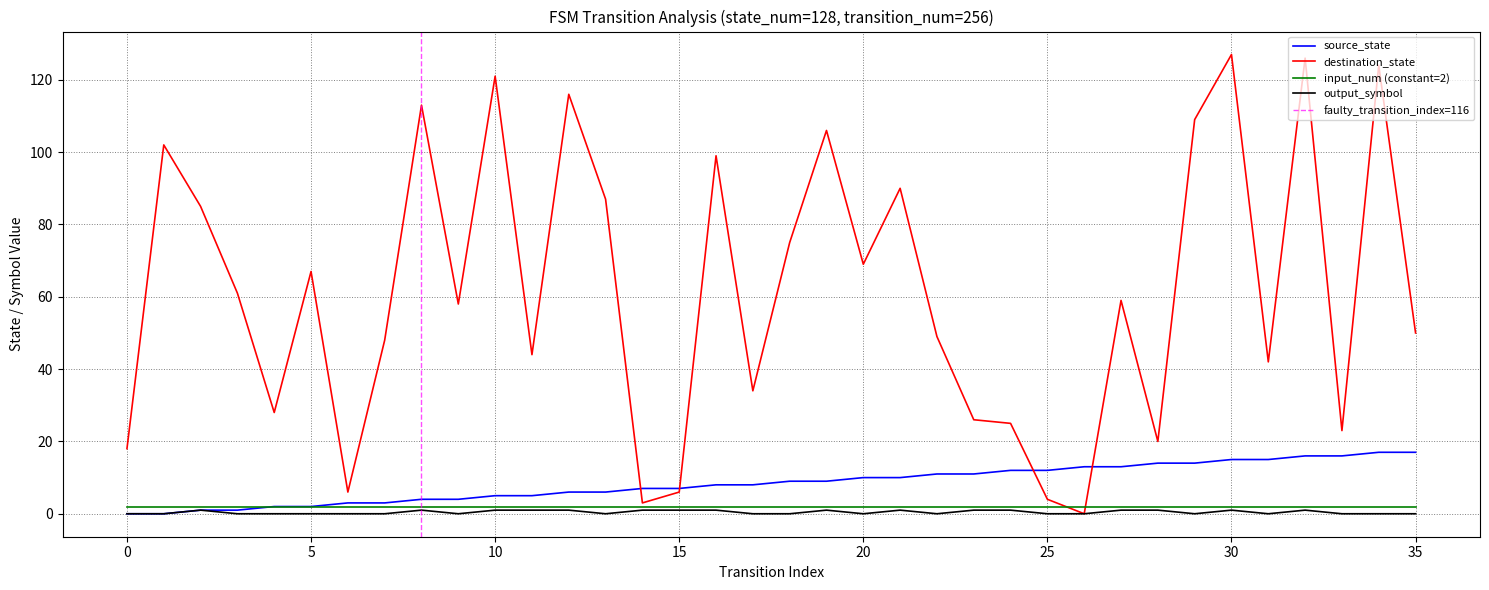

List the labels in order of output_symbol value, largest first.

2, 8, 10, 11, 12, 14, 15, 16, 19, 21, 23, 24, 27, 28, 30, 32, 0, 1, 3, 4, 5, 6, 7, 9, 13, 17, 18, 20, 22, 25, 26, 29, 31, 33, 34, 35